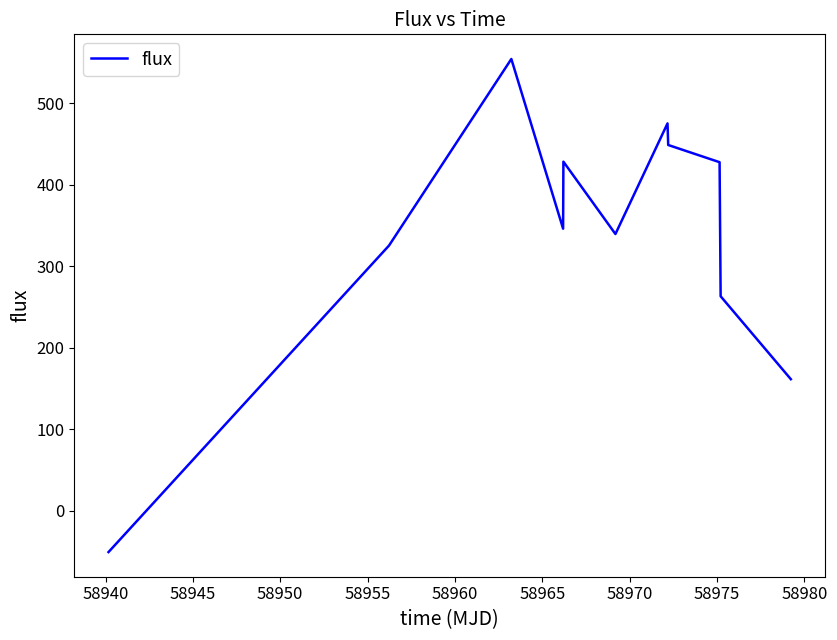

What is the maximum value shown in the chart?

554.2